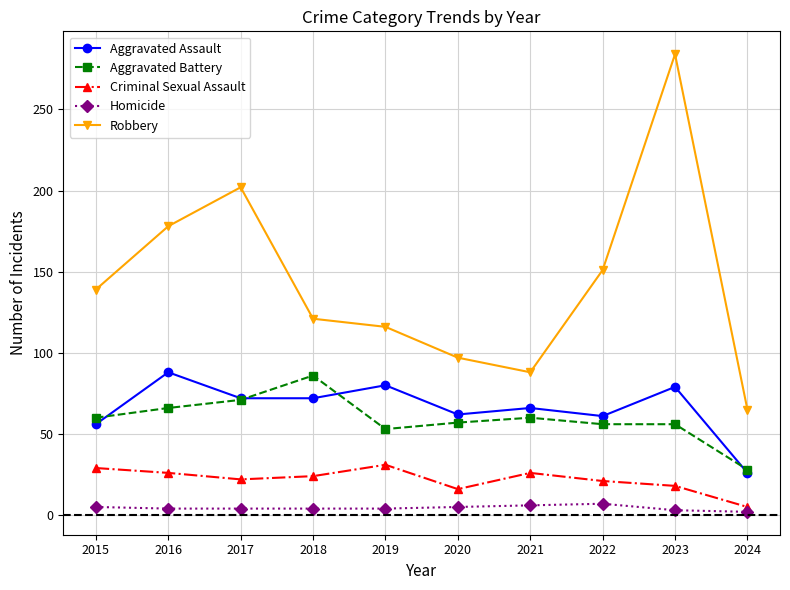

The Criminal Sexual Assault series shows 13 at 2016. True or false?

False